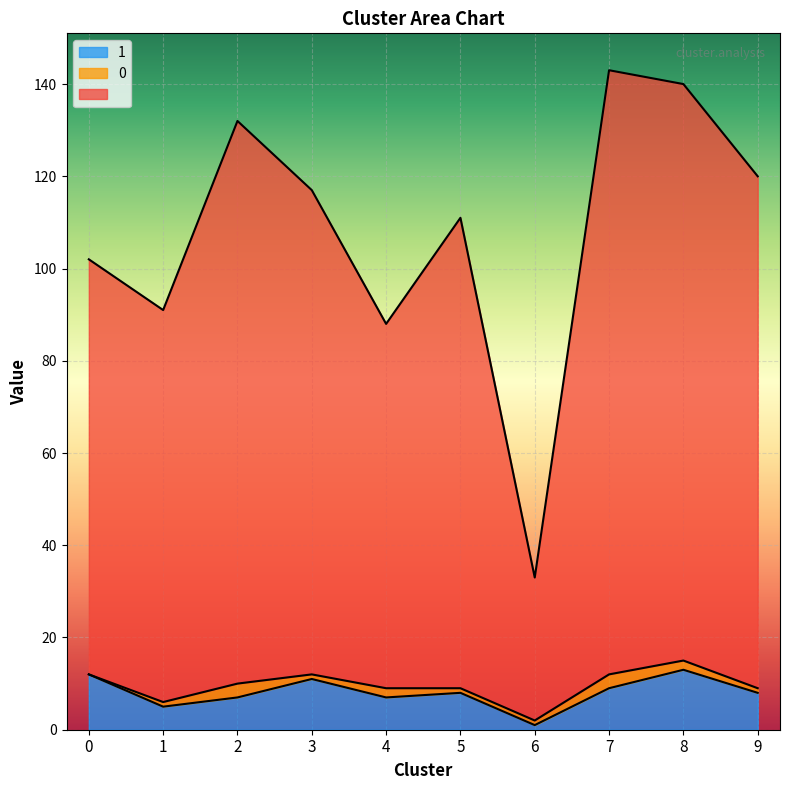

How many data points does each series have?

10